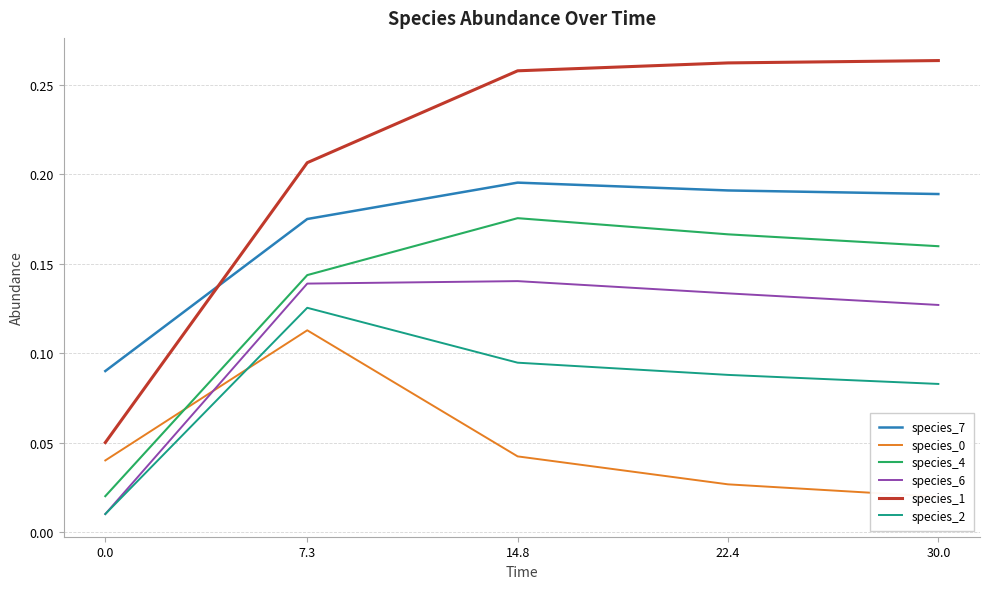

True or false: species_0 and species_1 intersect in this chart.

False